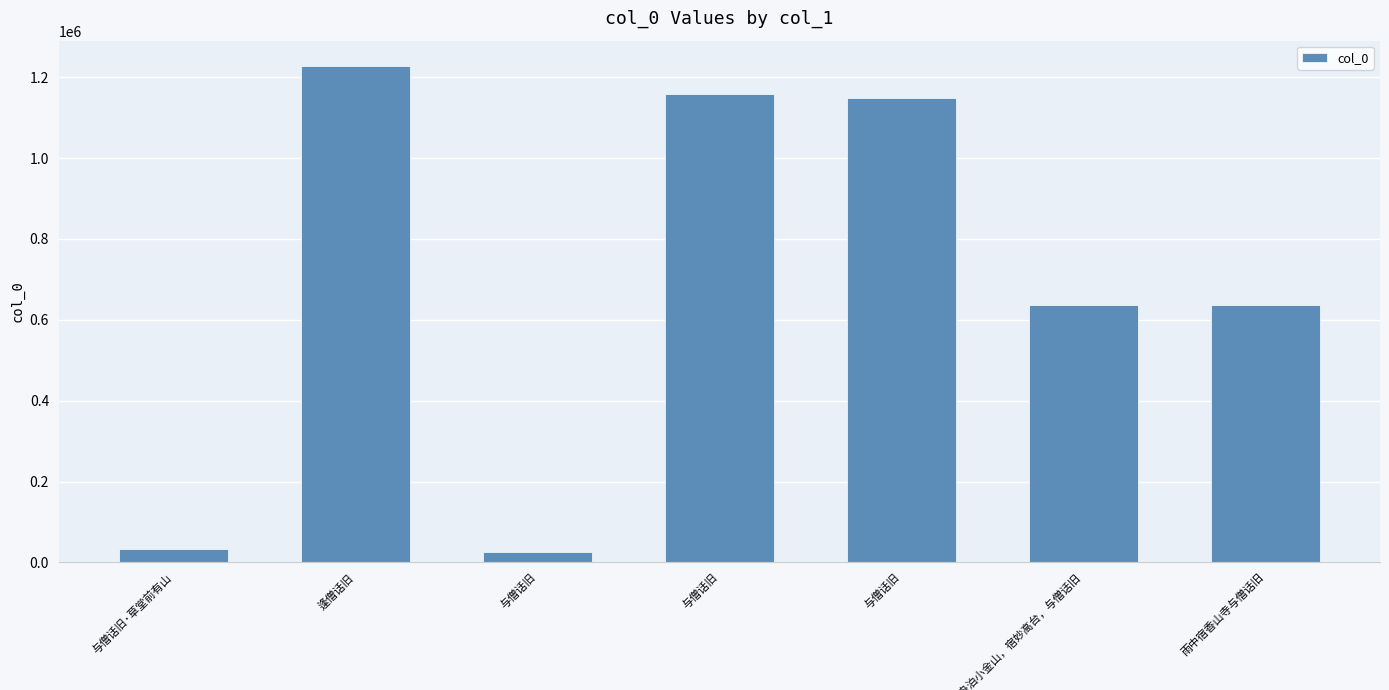

Does the chart contain any negative values?

No